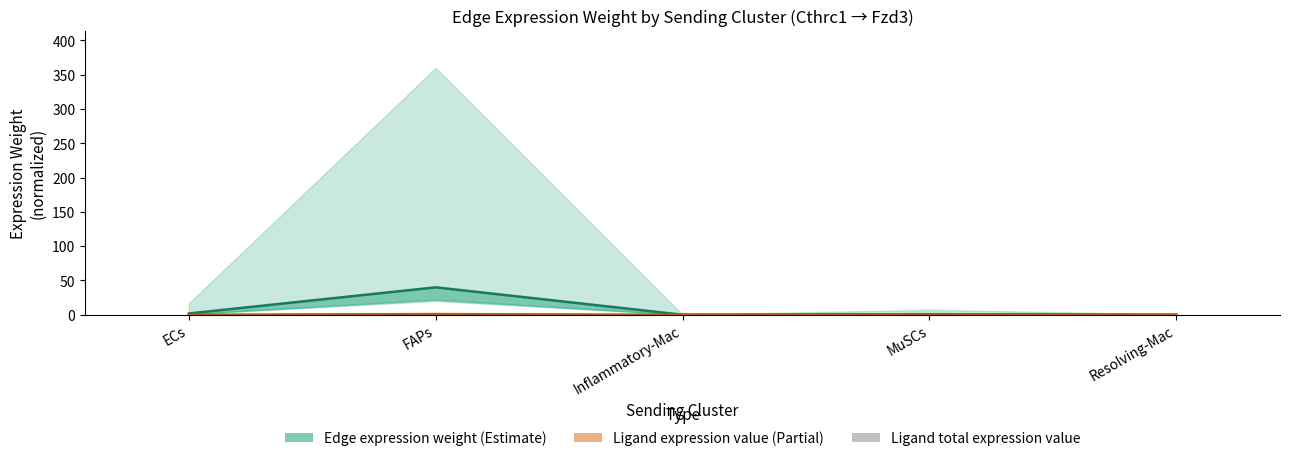

Where is the data nearest to the value 1?

ECs